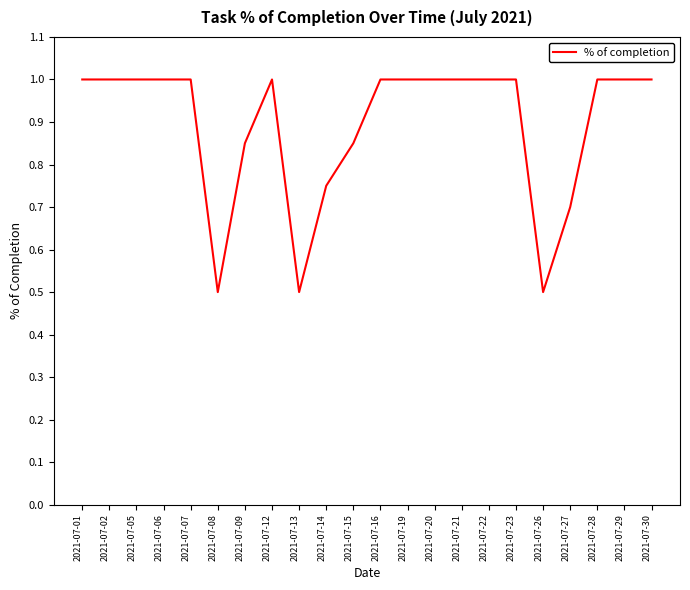

What is the maximum value shown in the chart?

1.0